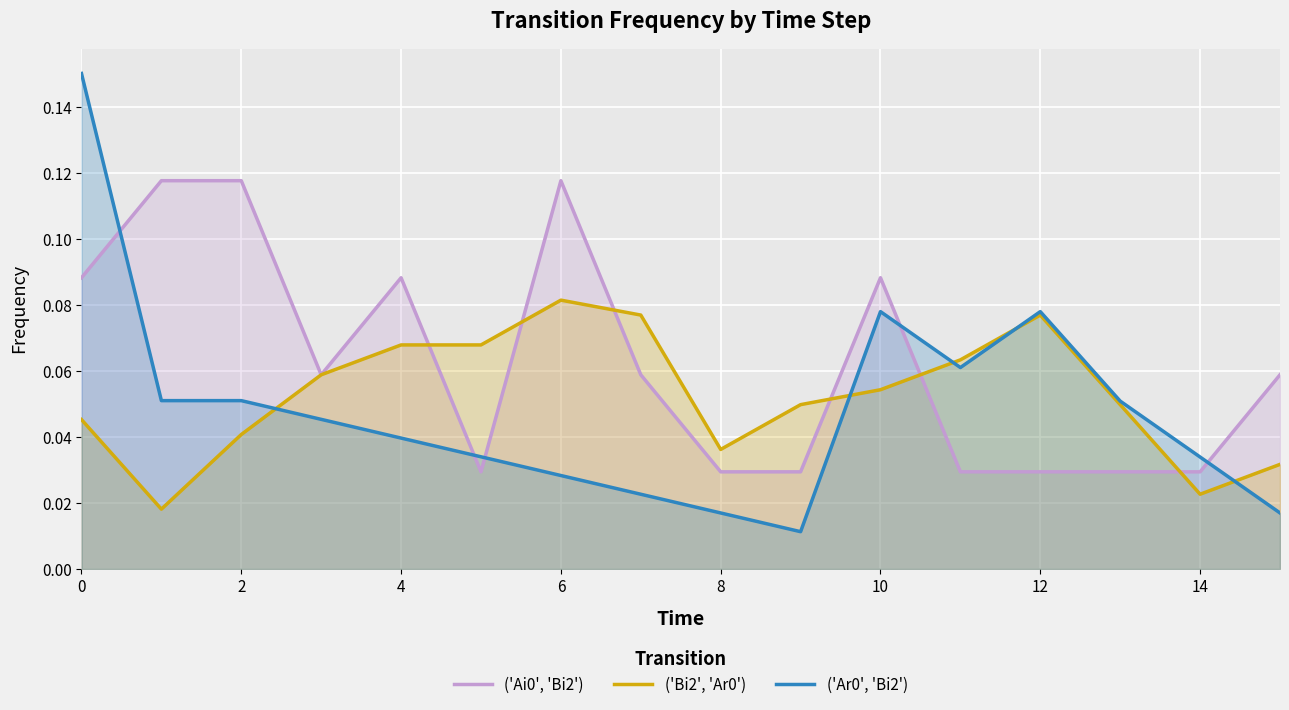

Which series ends up on top after the final intersection of ('Ai0', 'Bi2') and ('Ar0', 'Bi2')?

('Ai0', 'Bi2')